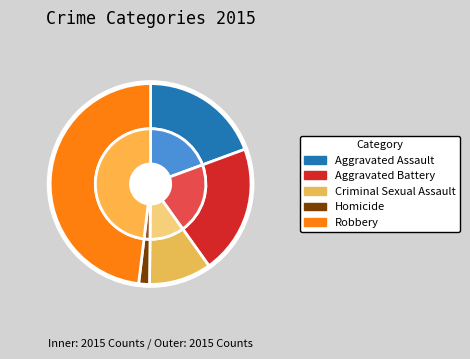

True or false: Aggravated Battery accounts for 21% of the total.

True